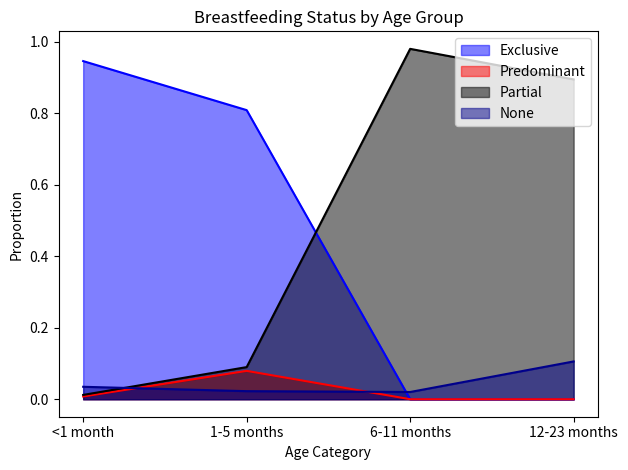

List the series in order of their peak value, lowest first.

Predominant, None, Exclusive, Partial